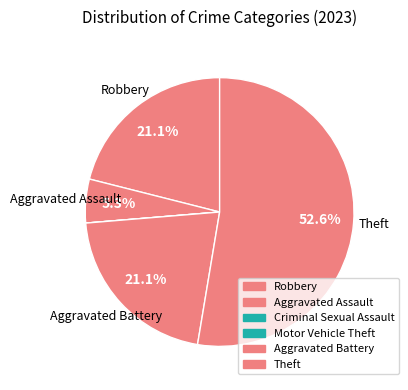

Which slice is the smallest?

Criminal Sexual Assault